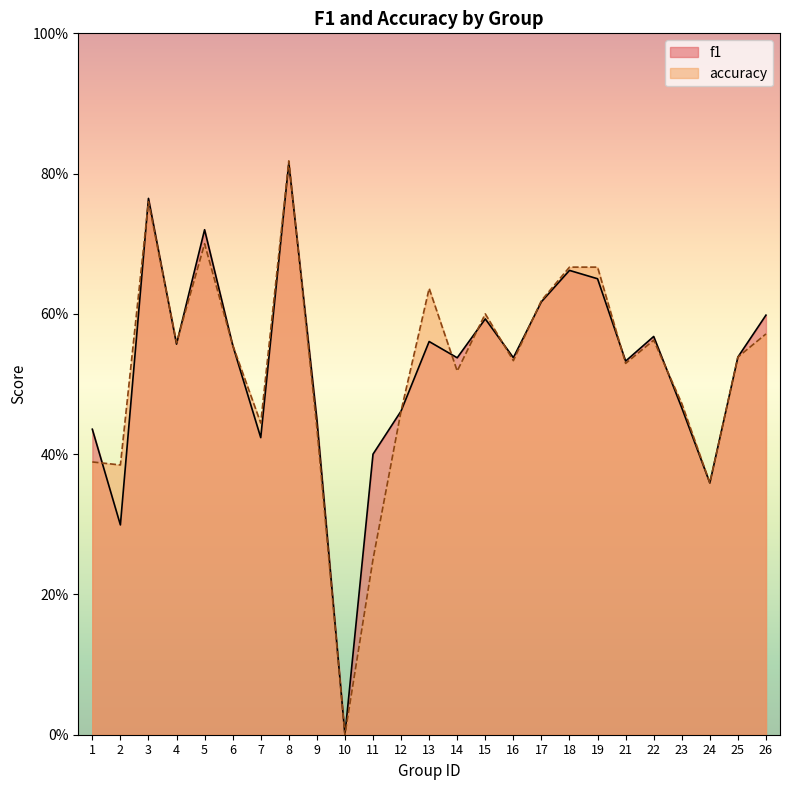

At how many categories does at least one series exceed 0?

24